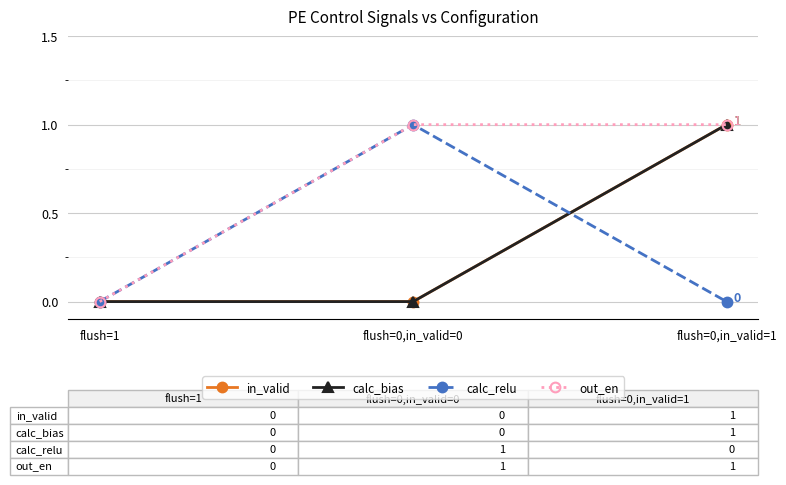

What is the value of the out_en point at the 3rd from the left?

1